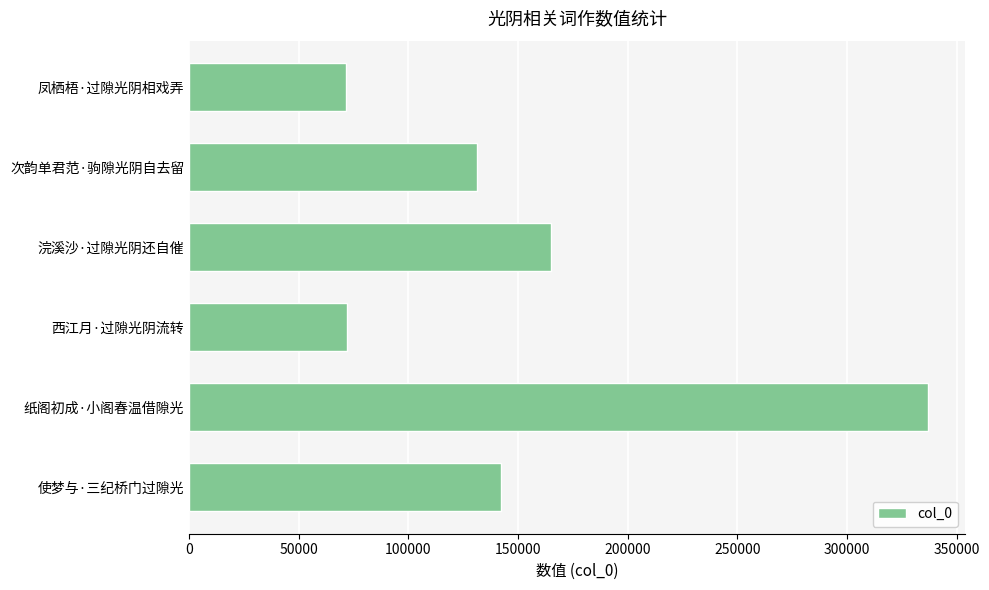

Which has a higher value, 纸阁初成·小阁春温借隙光 or 浣溪沙·过隙光阴还自催?

纸阁初成·小阁春温借隙光